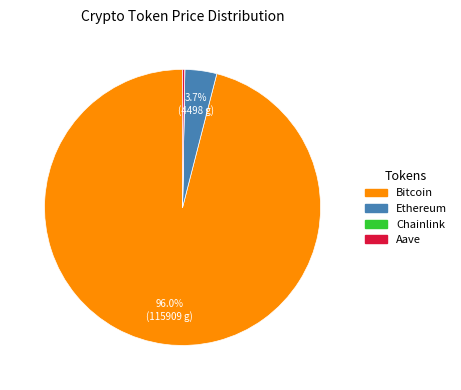

What is the largest slice in the pie chart?

Bitcoin